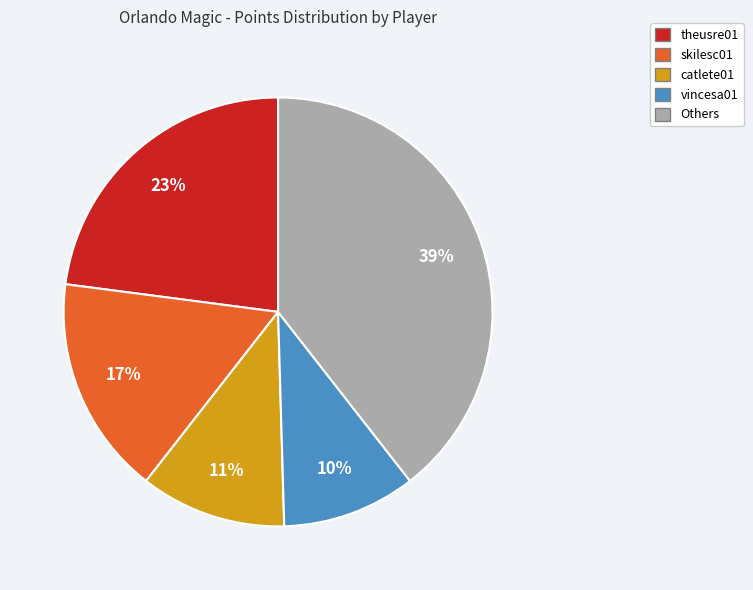

What is the smallest slice in the pie chart?

vincesa01